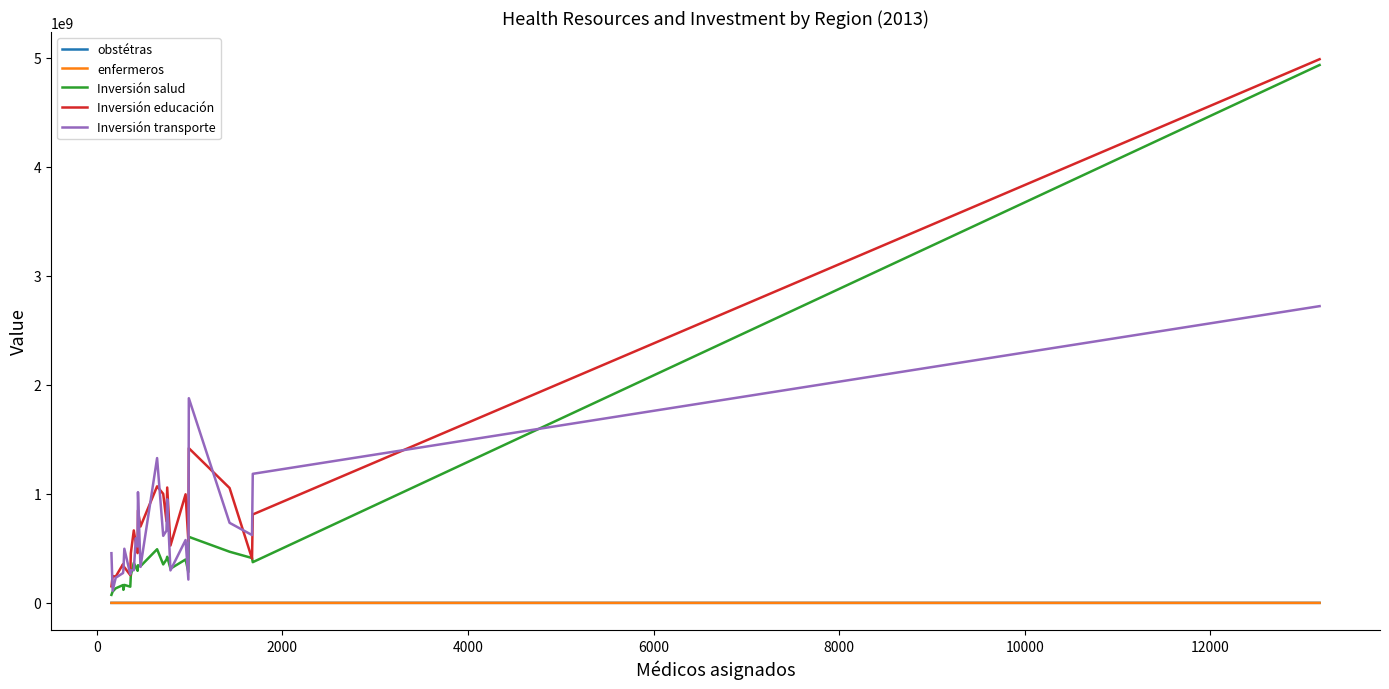

What are all the series names shown in the legend?

obstétras, enfermeros, Inversión salud, Inversión educación, Inversión transporte